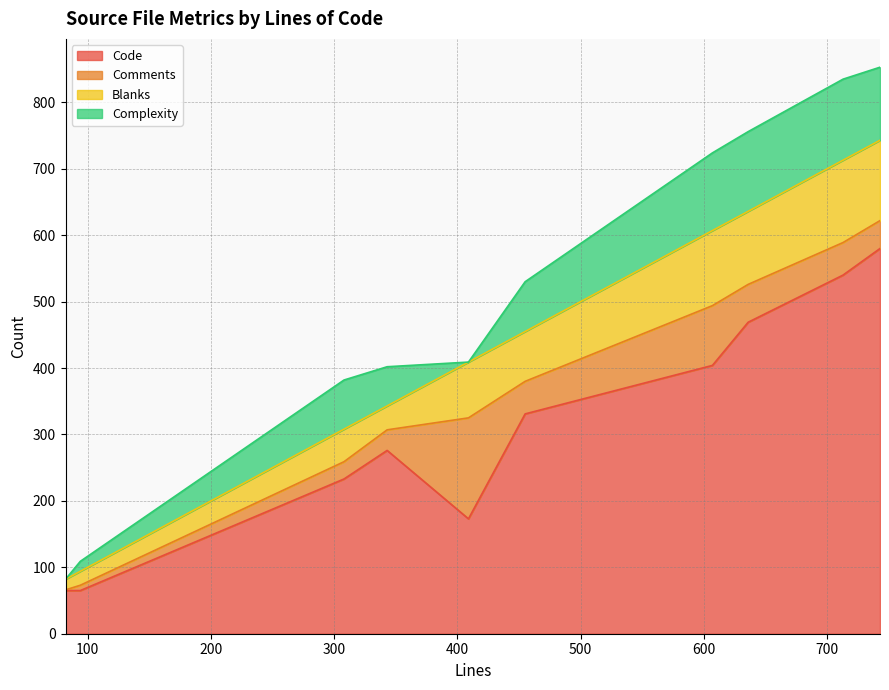

Is it true that Comments equals 75 at 636?

False